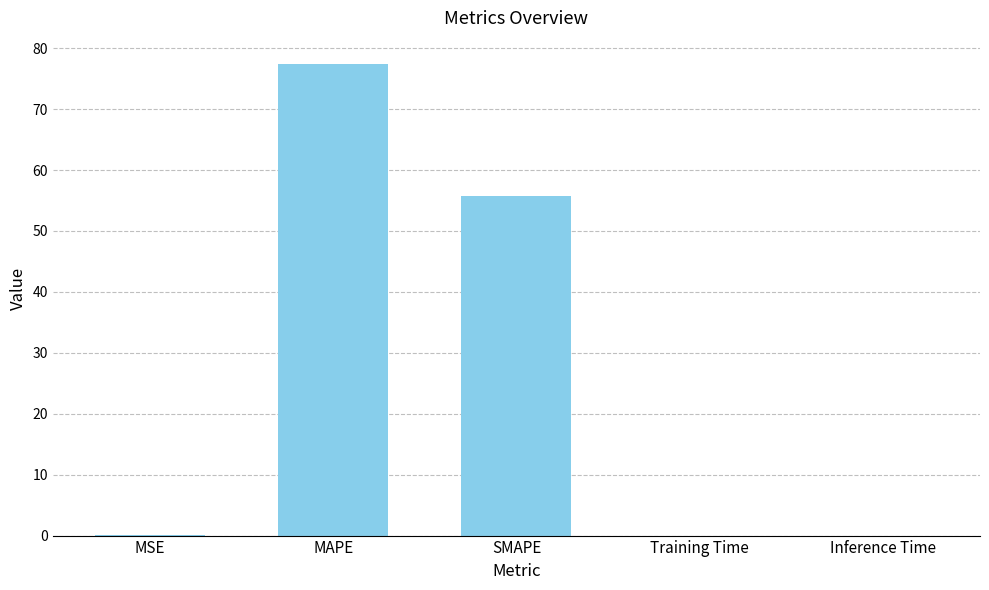

Are the bars horizontal?

No